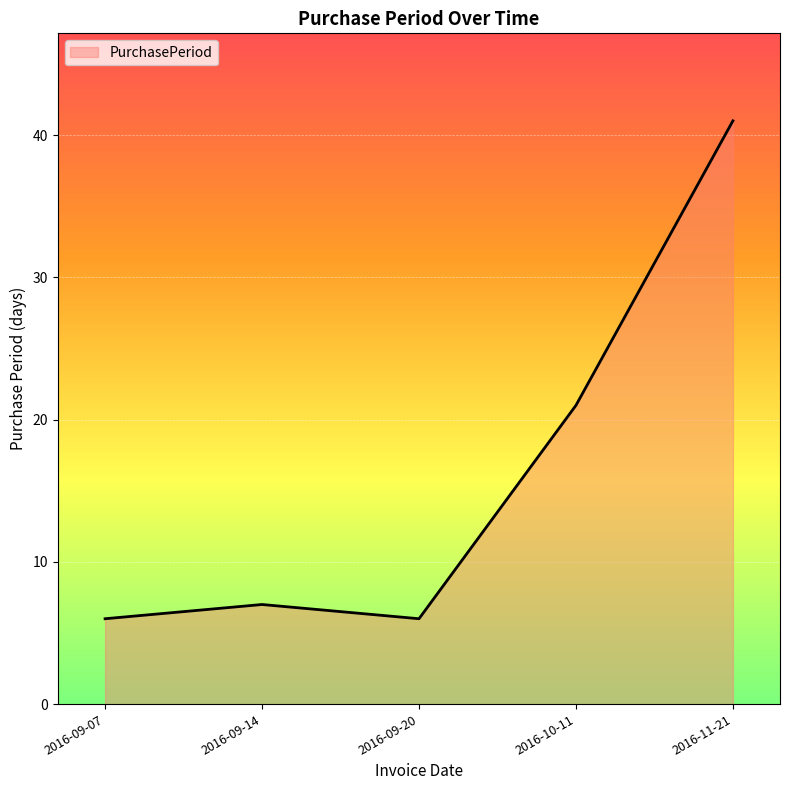

What position from the left is 2016-09-20?

3